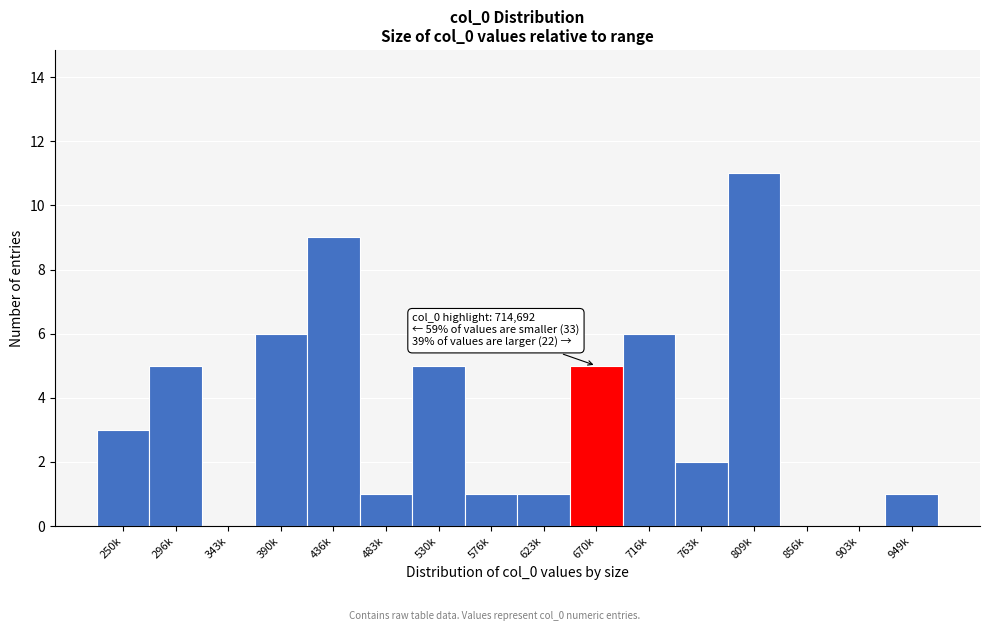

Reading left to right, extract all data points from this chart.

250k=3	296k=5	343k=0	390k=6	436k=9	483k=1	530k=5	576k=1	623k=1	670k=5	716k=6	763k=2	809k=11	856k=0	903k=0	949k=1